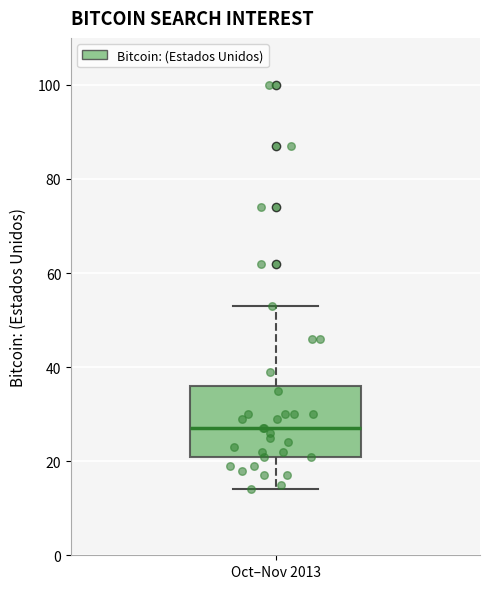

Read this box plot against the y-axis: the position of the median line, the range covered by the box, and the ends of both whiskers. The values are not printed on the chart, so give them approximately, as read against the axis.

median 28, box 22 to 36, whiskers 14 to 54